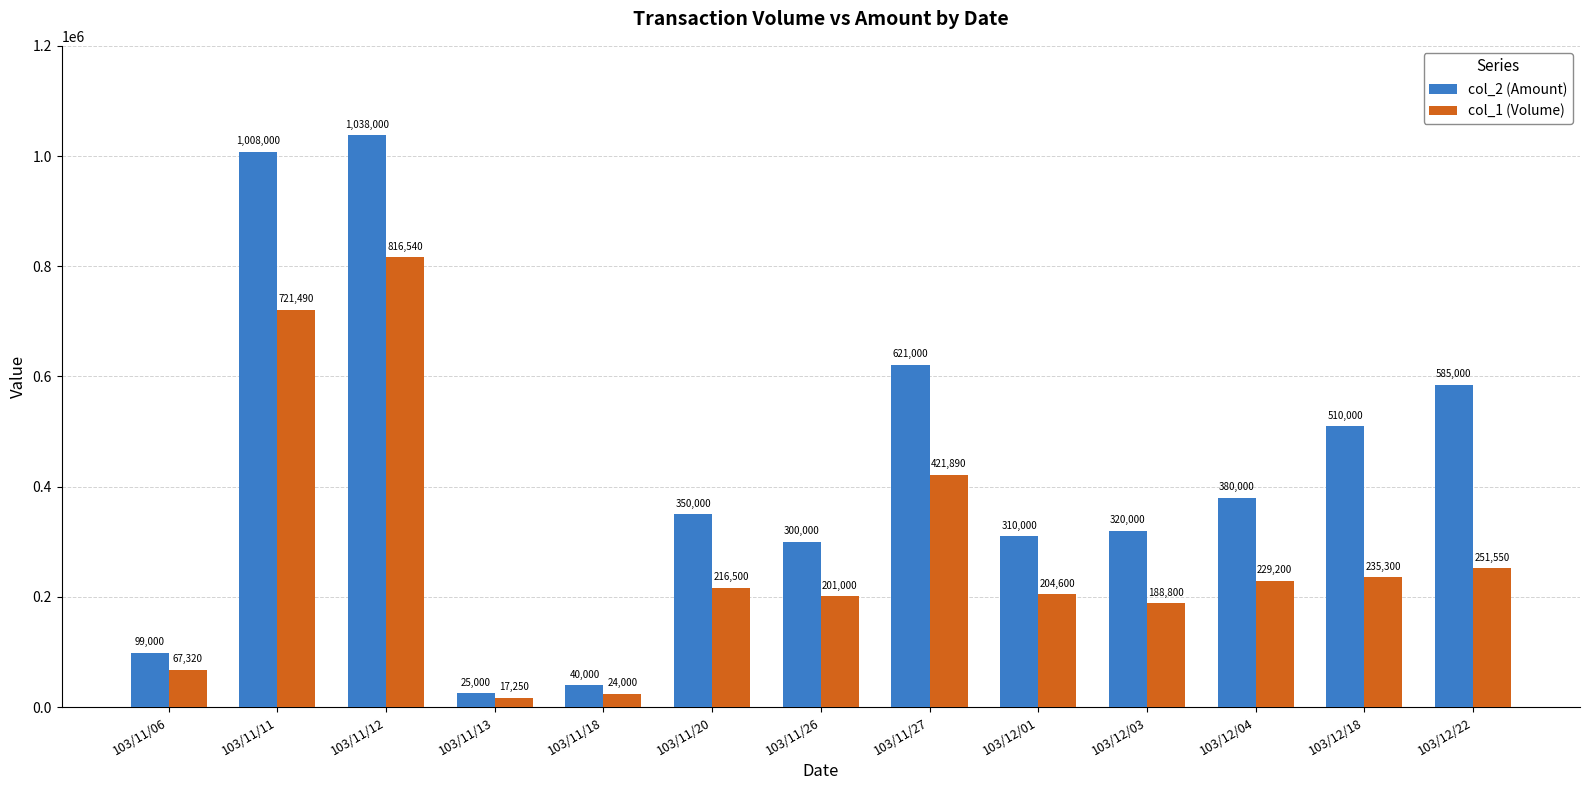

What is the label of the 7th bar from the right?

103/11/26